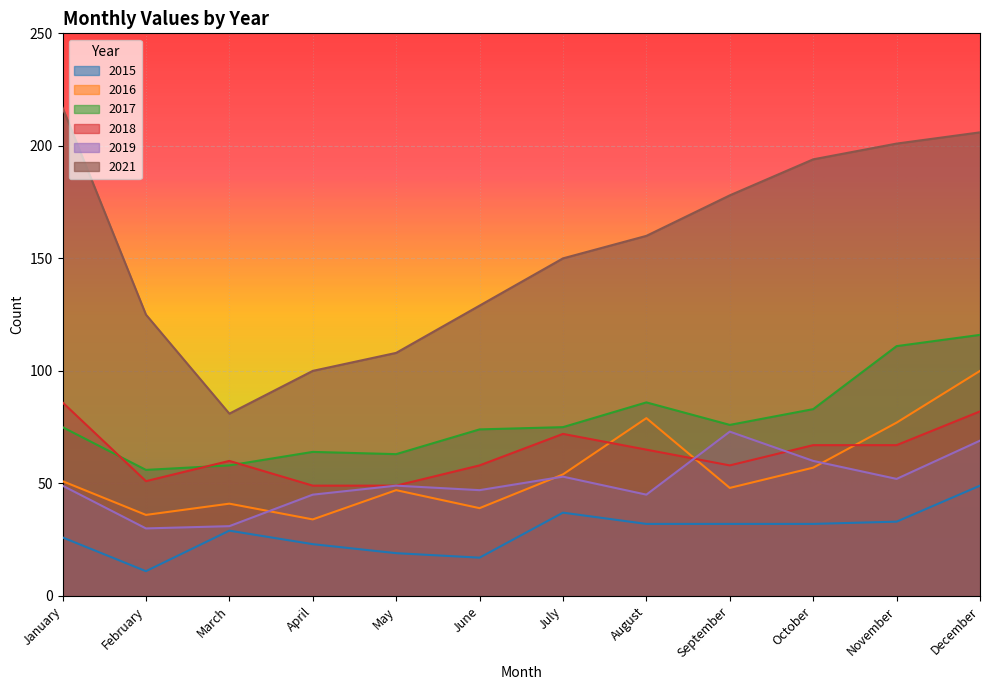

Read the 2021 value at October, to the nearest 10.

190